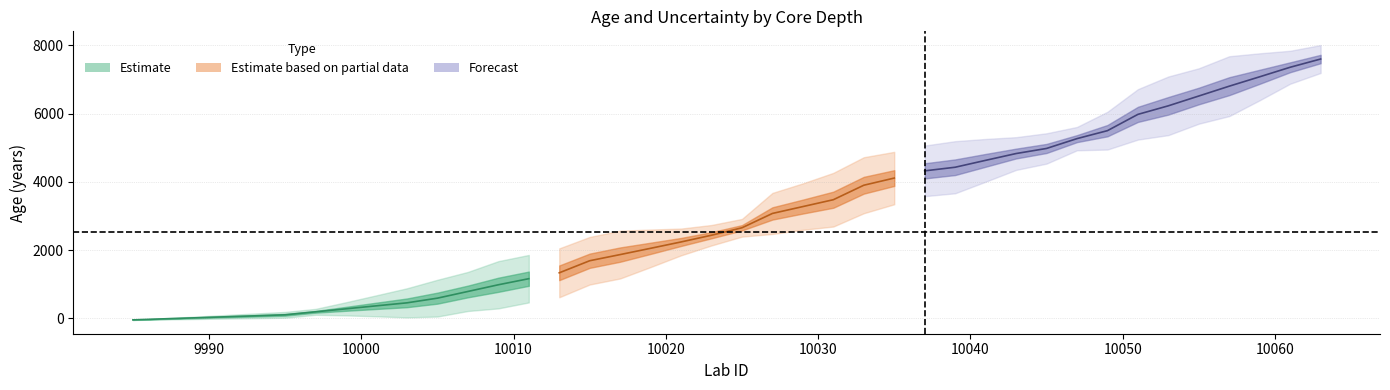

Count the number of data series in this chart.

3